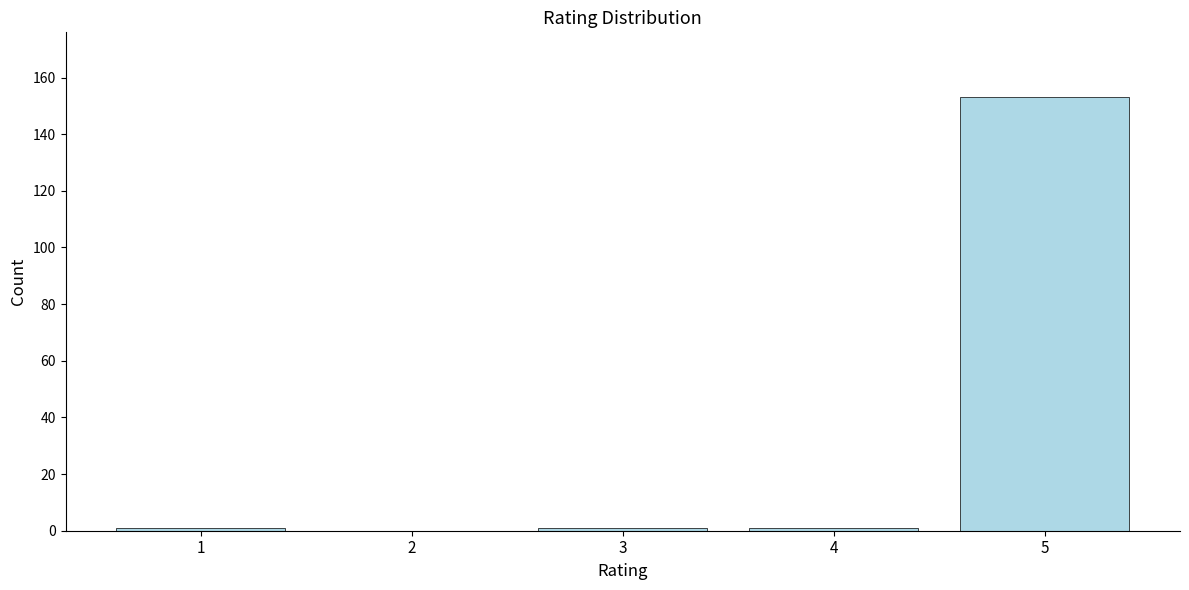

Reading left to right, what are all the values shown in this chart?

1=1	2=0	3=1	4=1	5=153